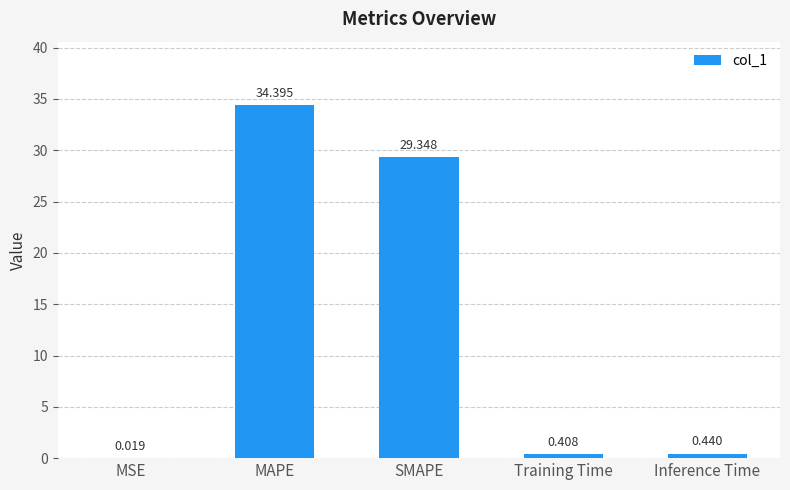

Which category has the highest value across all series?

MAPE